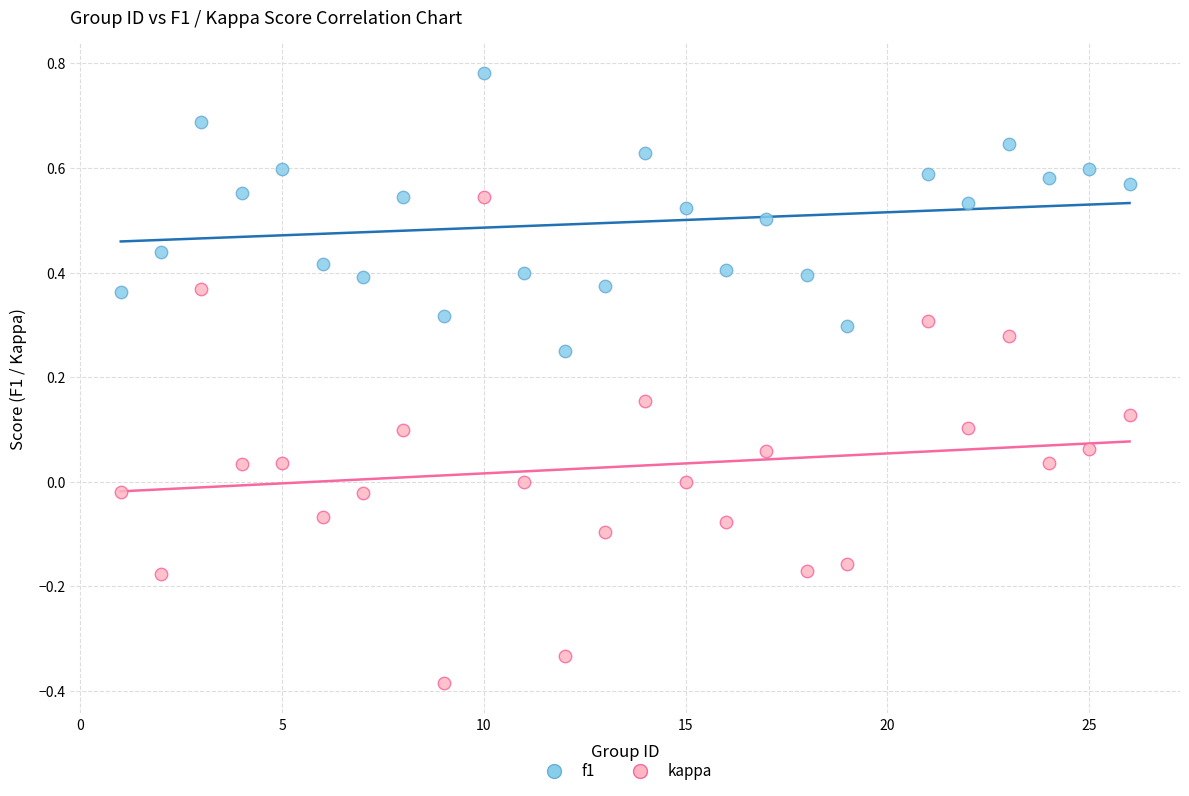

Which series contains the highest Y value?

f1